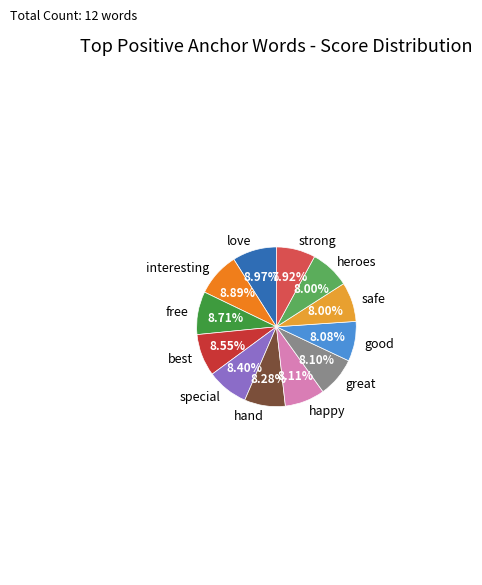

Count the number of slices in the pie.

12